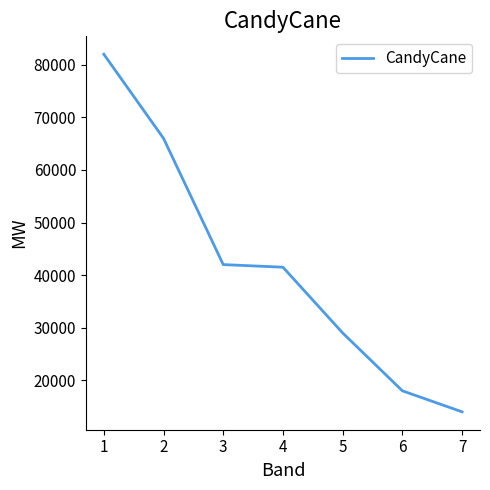

True or false: the data has more than 1 interior local peaks.

False